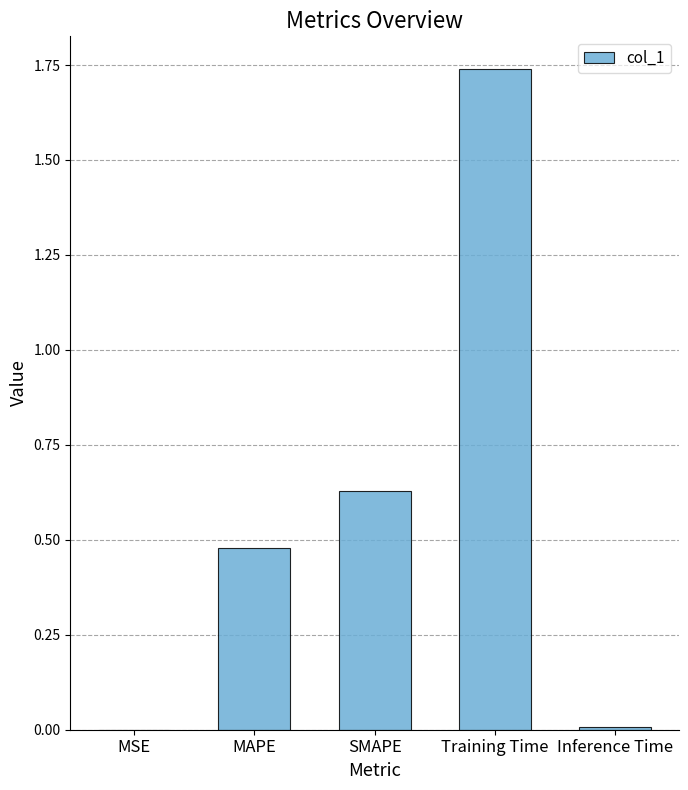

What is the change in value from MAPE to SMAPE?

+0.2